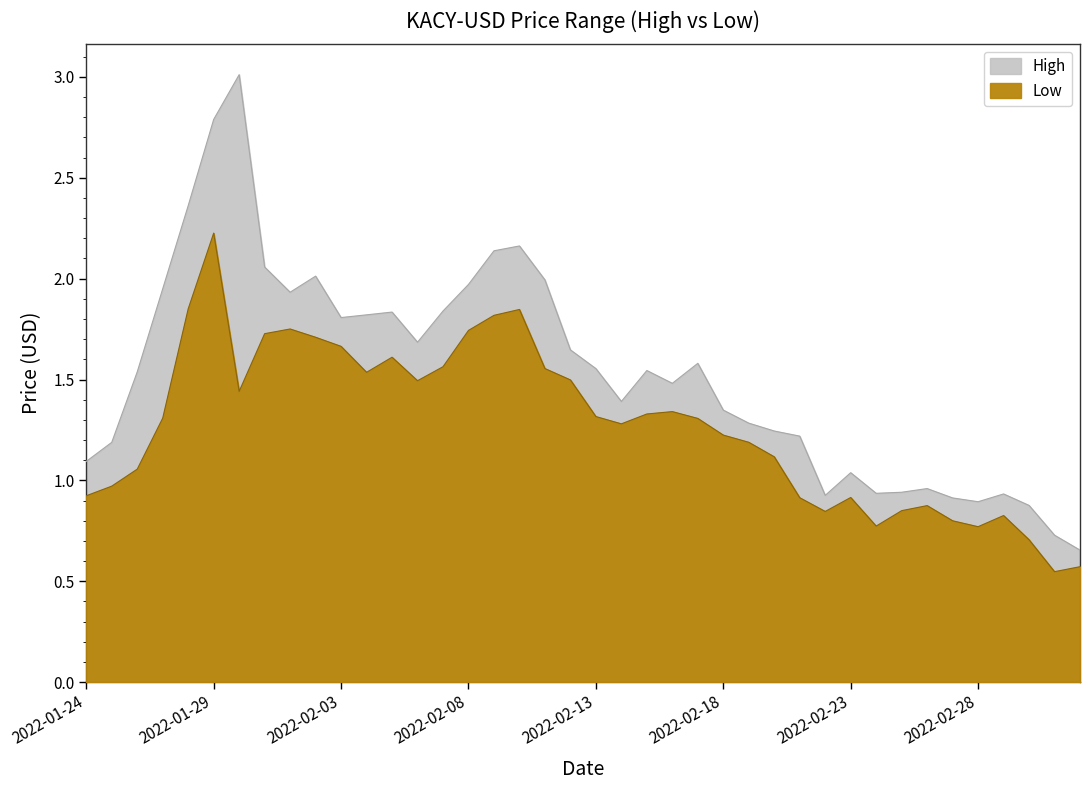

How many lines are shown in the chart?

2